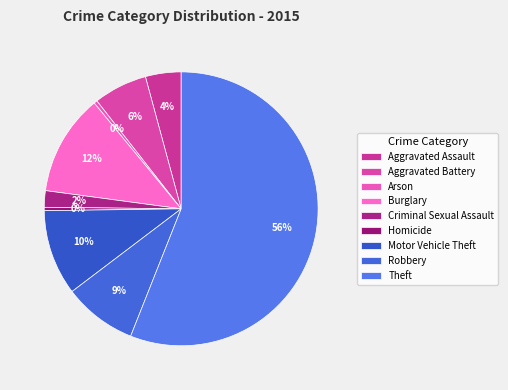

What portion of the pie excludes Theft?

44.0%